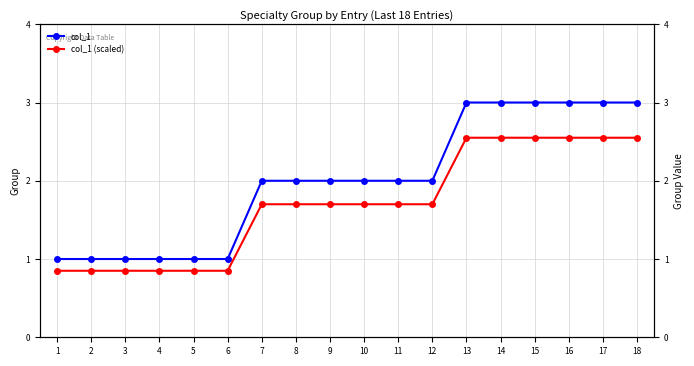

Read the col_1 value at 3.

1.0